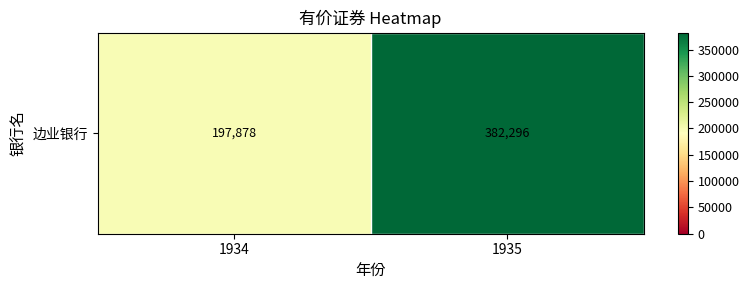

At which category does the chart reach its peak across all series?

1935